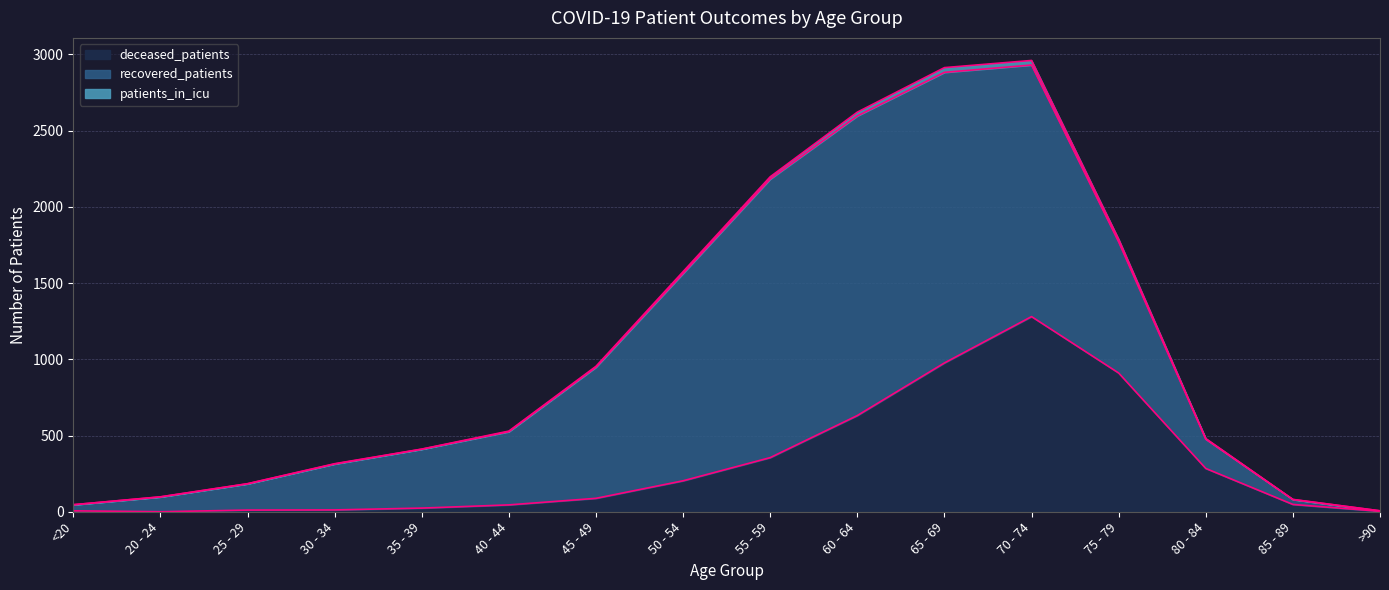

True or false: deceased_patients and patients_in_icu cross at least once.

False